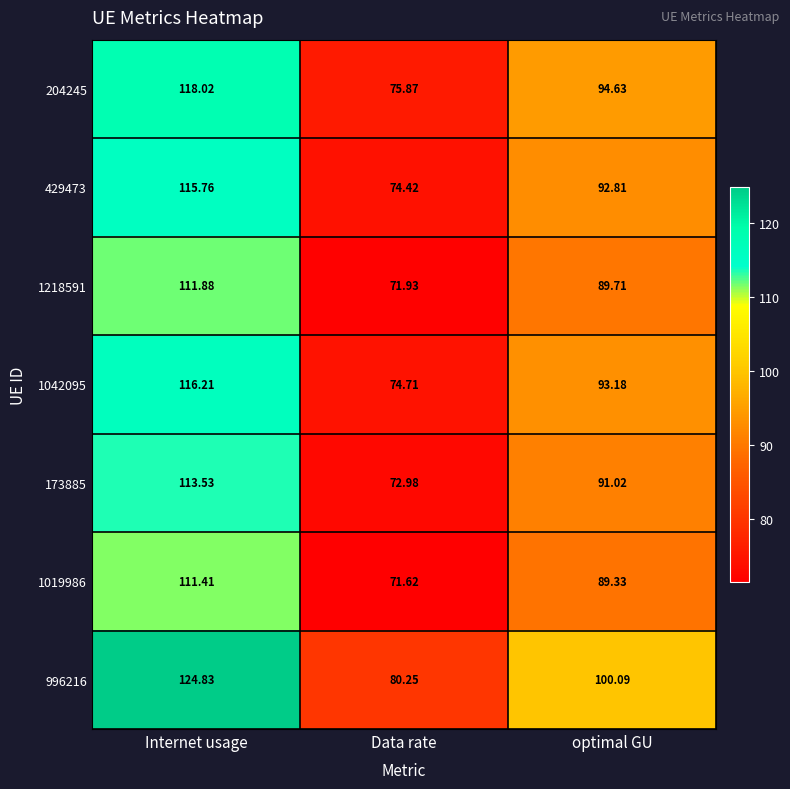

Between Data rate and optimal GU, which series saw the biggest shift?

996216